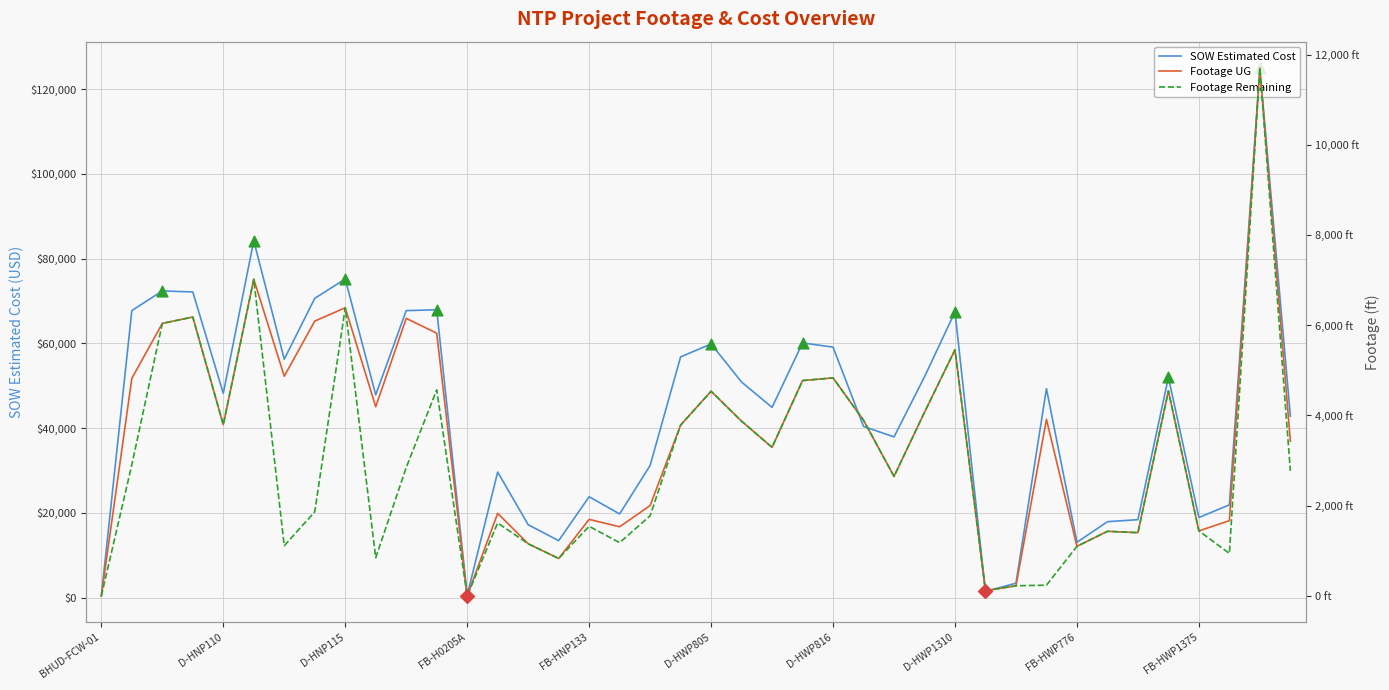

Which series reaches the maximum Y coordinate?

SOW Estimated Cost